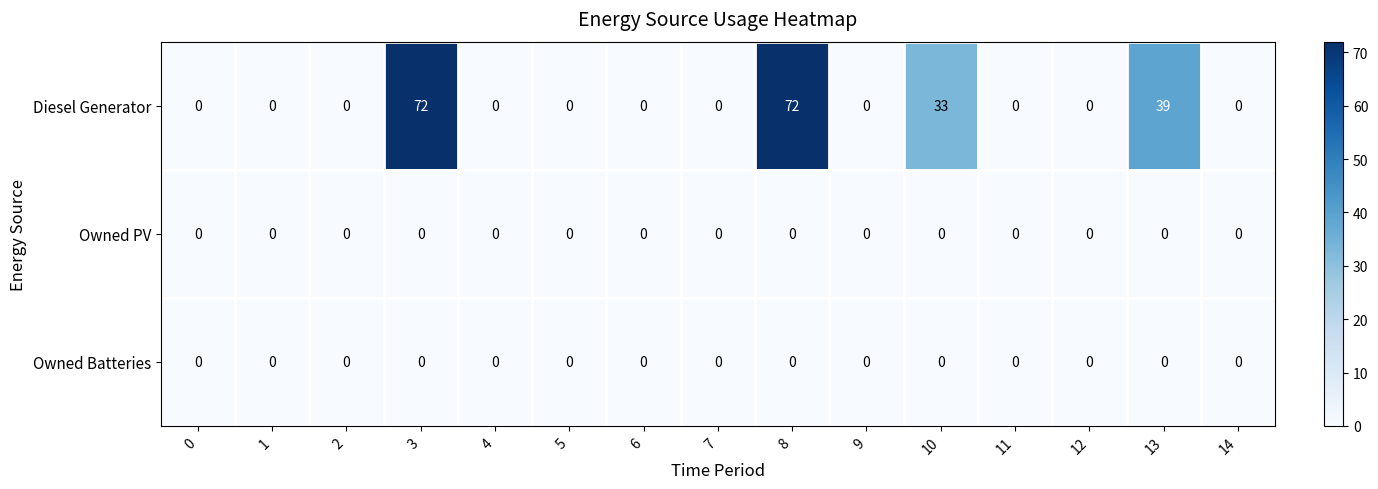

Which series has the largest range (max minus min)?

Diesel Generator